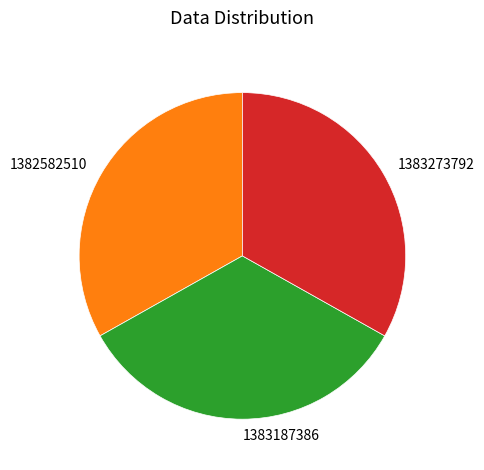

Combined, do 1383187386 and 1383273792 account for over 50%?

Yes